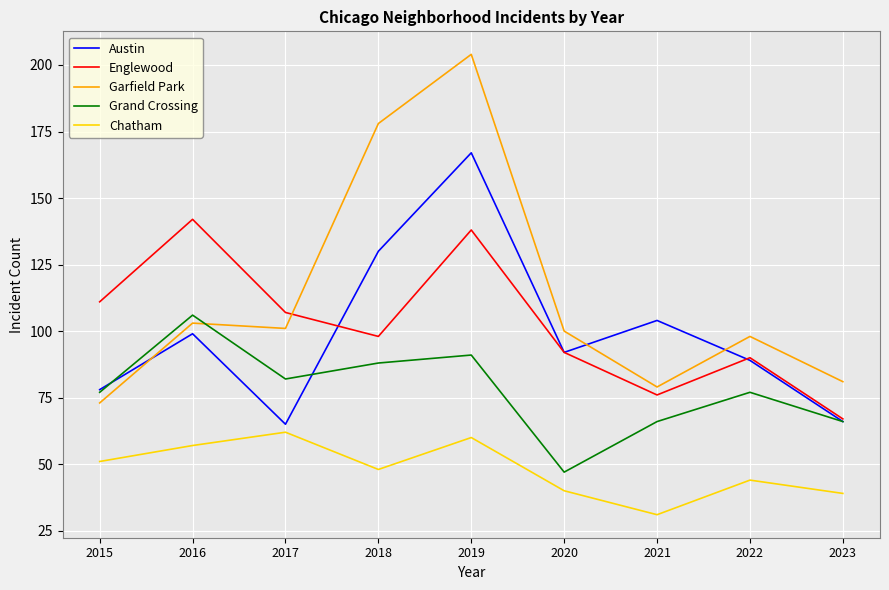

What is the spread (max minus min) of values at 2015?

60